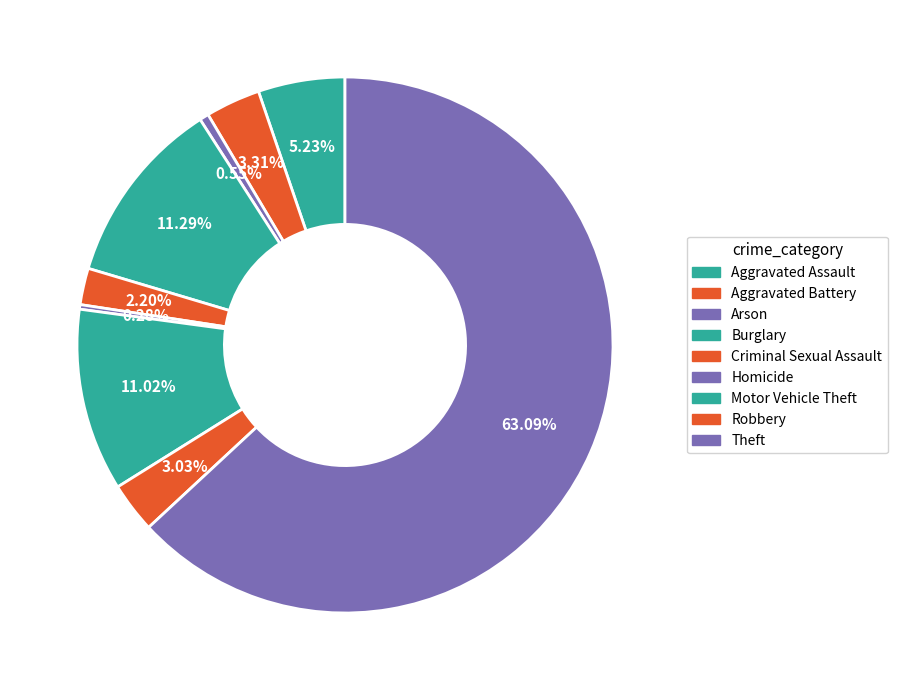

How many slices are in this pie chart?

9